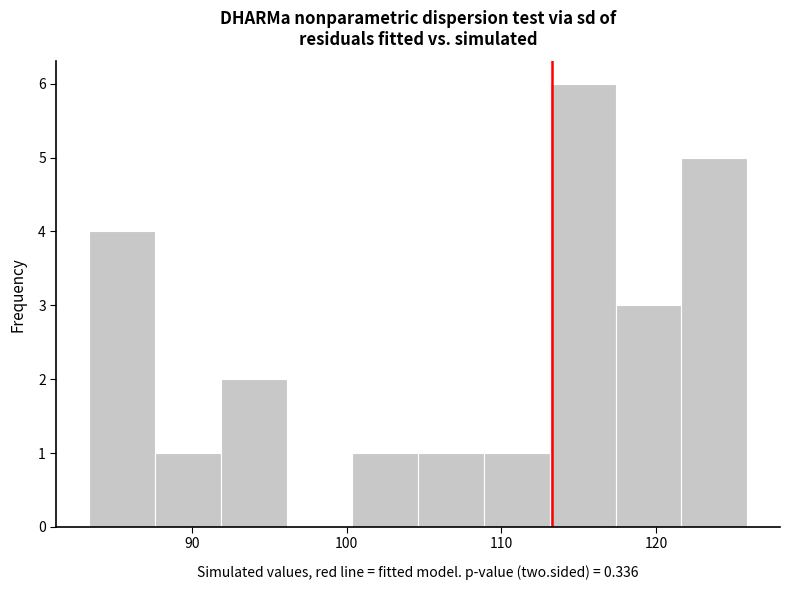

Reading left to right, list every bar in this chart as the range it spans on the x-axis followed by its height. Neither the bar edges nor the heights are printed on the chart, so give them approximately, as read against the axes.

83 to 88: 4
88 to 92: 1
92 to 96: 2
96 to 100: 0
100 to 105: 1
105 to 109: 1
109 to 113: 1
113 to 117: 6
117 to 122: 3
122 to 126: 5